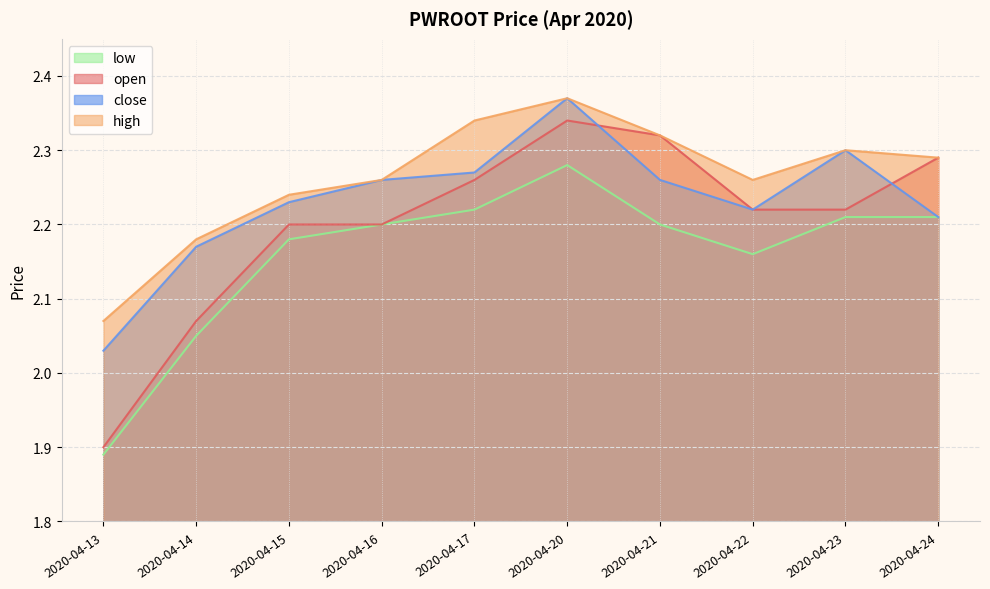

Rank the series by their maximum value, from highest to lowest.

high, close, open, low